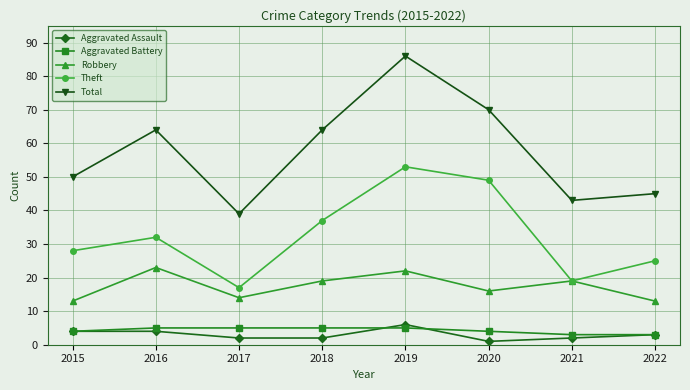

The Aggravated Assault series shows 2 at 2019. True or false?

False